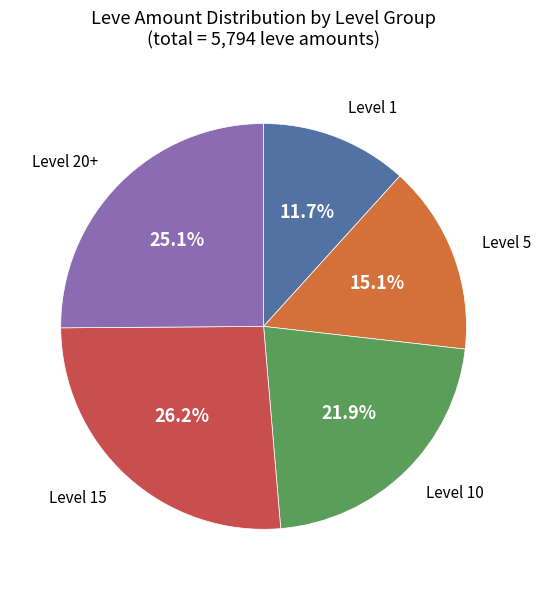

How many segments does this pie chart have?

5